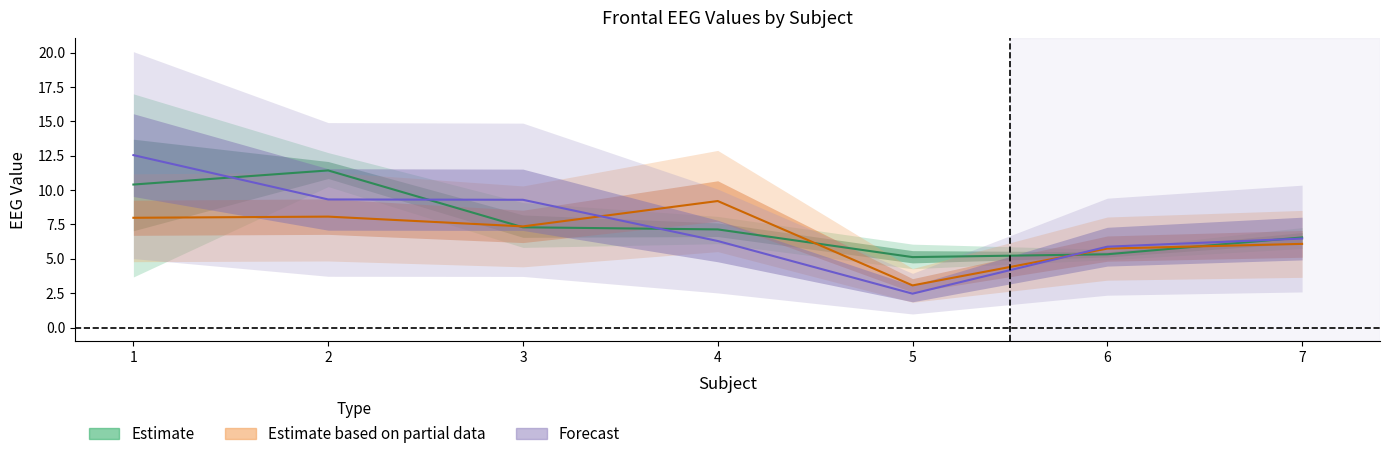

Is it true that FrontalD_BL04 equals 3.0 at 6?

False